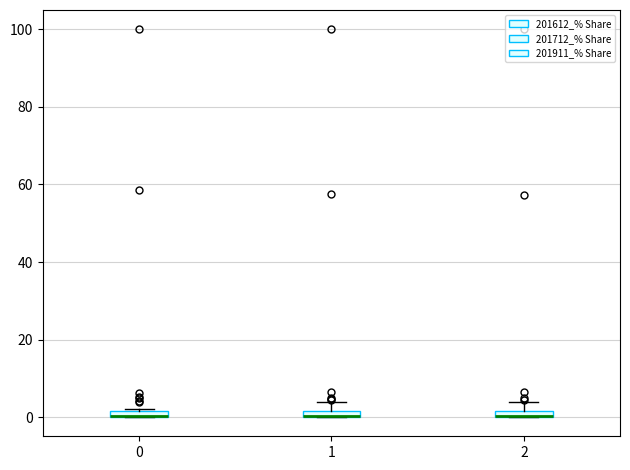

Where is the lower edge of the box at x = 2 on the y-axis? The values are not printed on the chart, so give them approximately, as read against the axis.

0